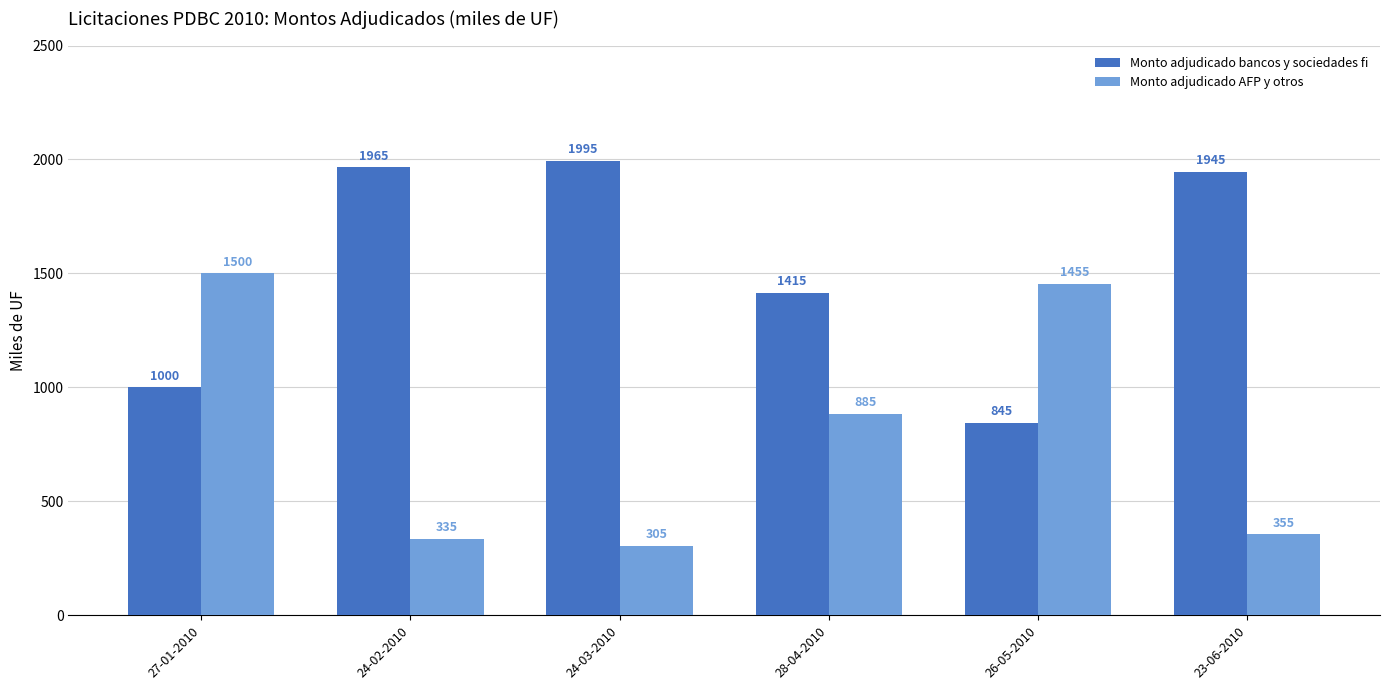

Reading left to right, what are all the values shown in this chart?

Monto adjudicado bancos y sociedades fi: 1000	1965	1995	1415	845	1945
Monto adjudicado AFP y otros: 1500	335	305	885	1455	355